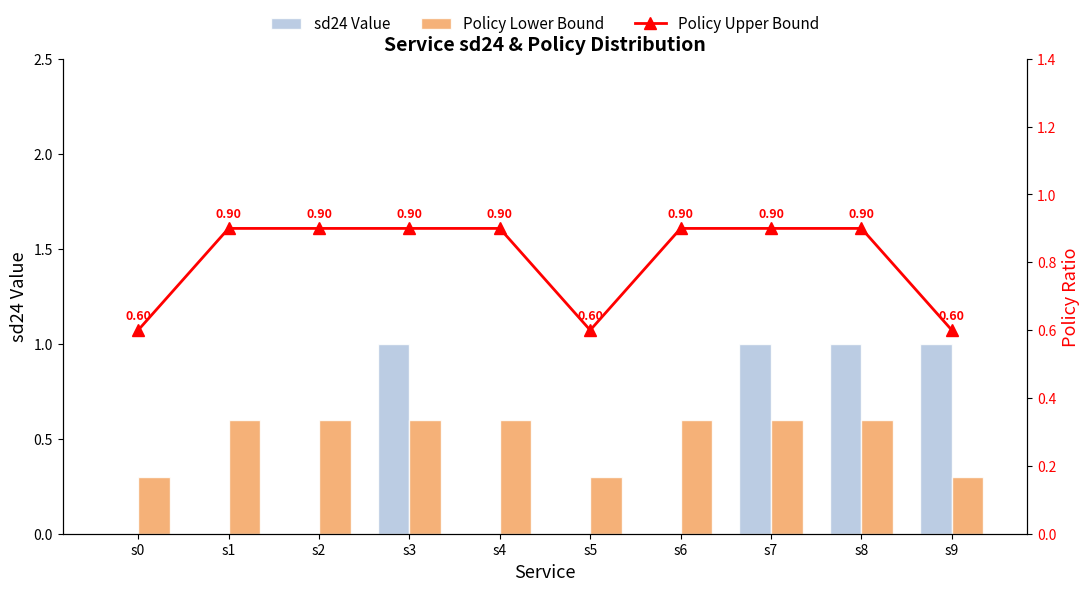

The value of sd24 Value at s0 is 0.0. True or false?

True